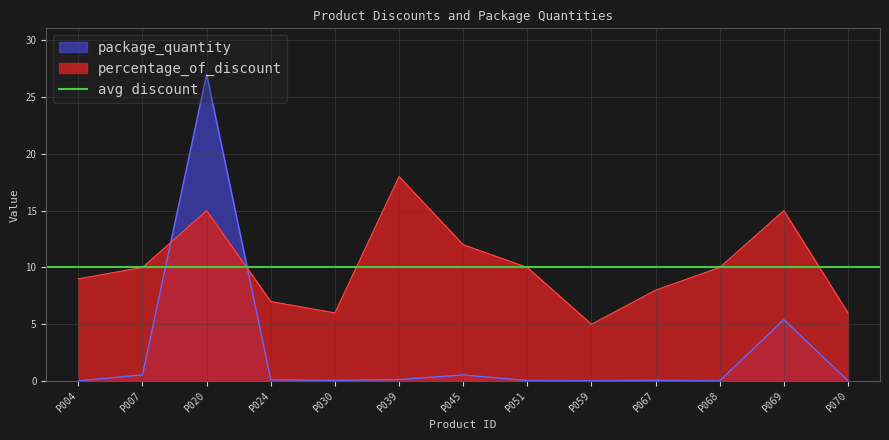

At which label is package_quantity closest to 13?

P069